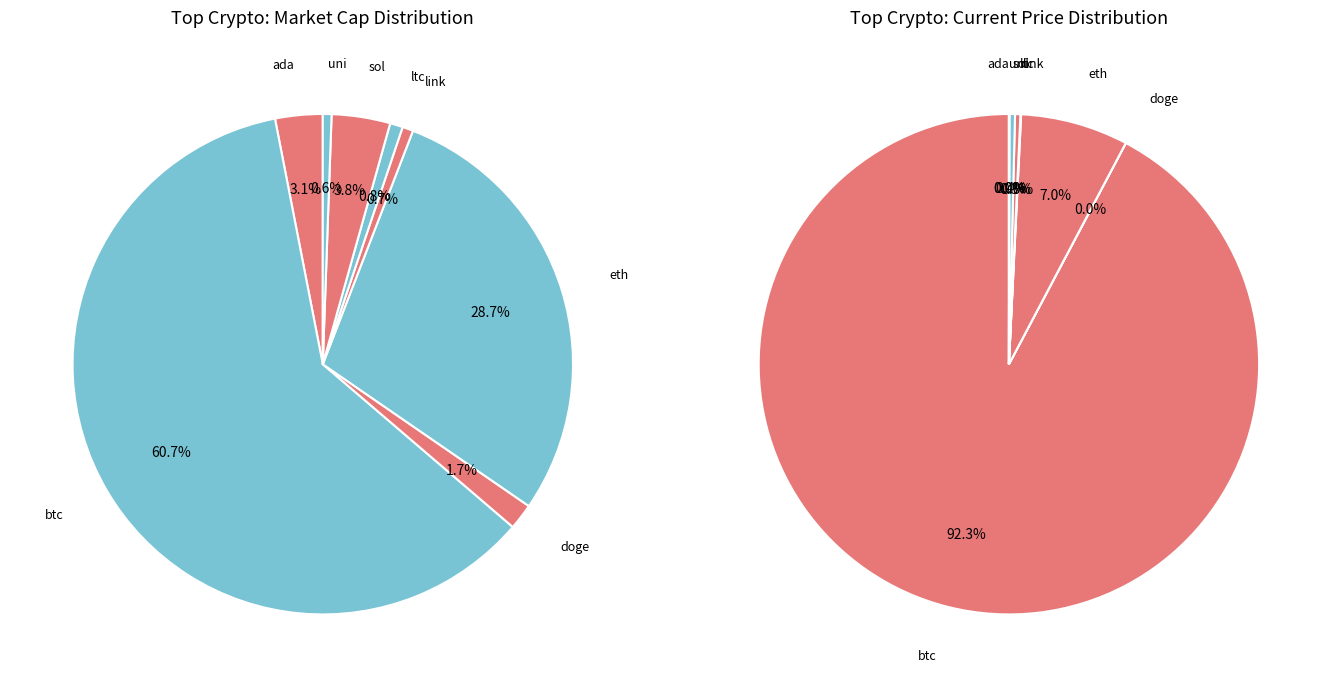

What is the ratio of the value at btc to the value at eth?

2.1